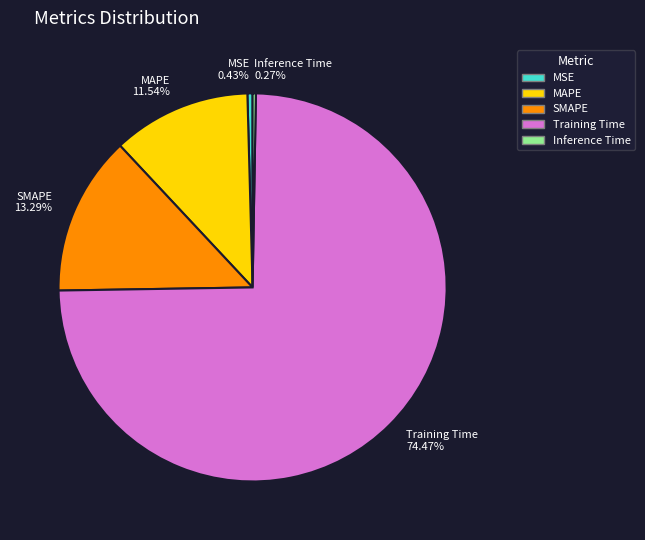

What is the largest slice in the pie chart?

Training Time